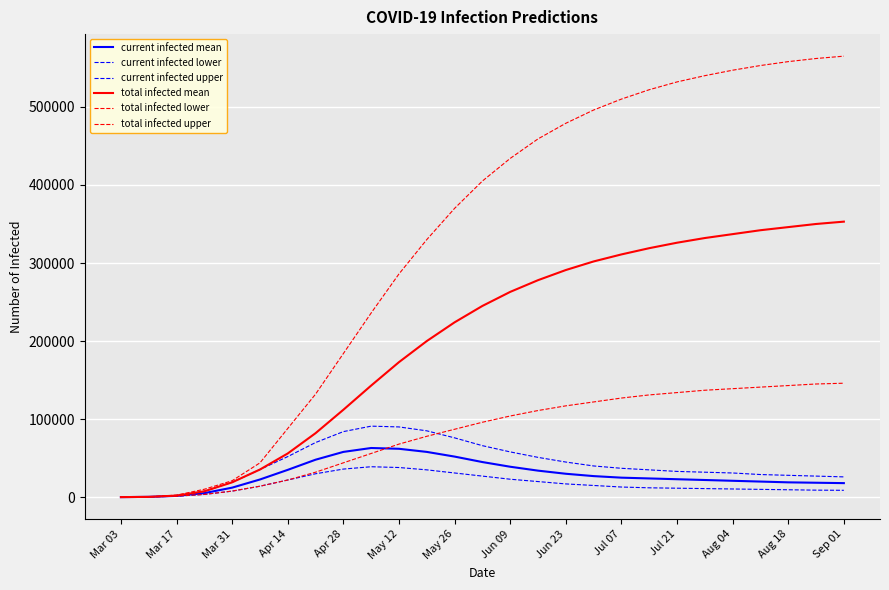

Does the chart display data point markers on the line(s)?

No